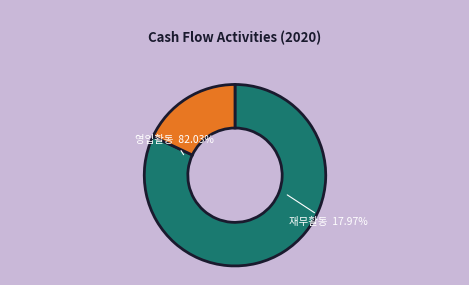

True or false: 영업활동현금흐름 accounts for 99% of the total.

False